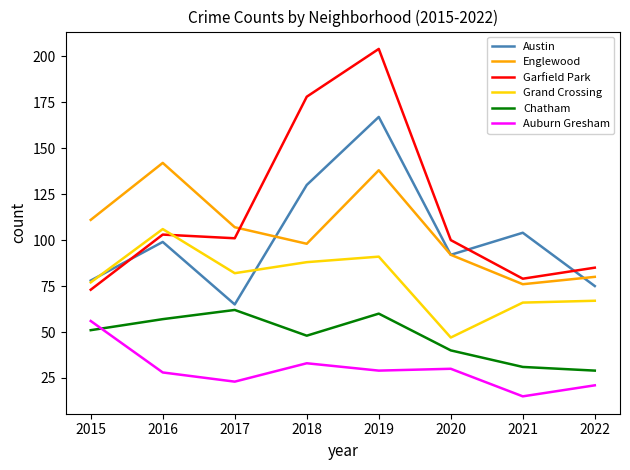

True or false: Englewood and Grand Crossing intersect in this chart.

False